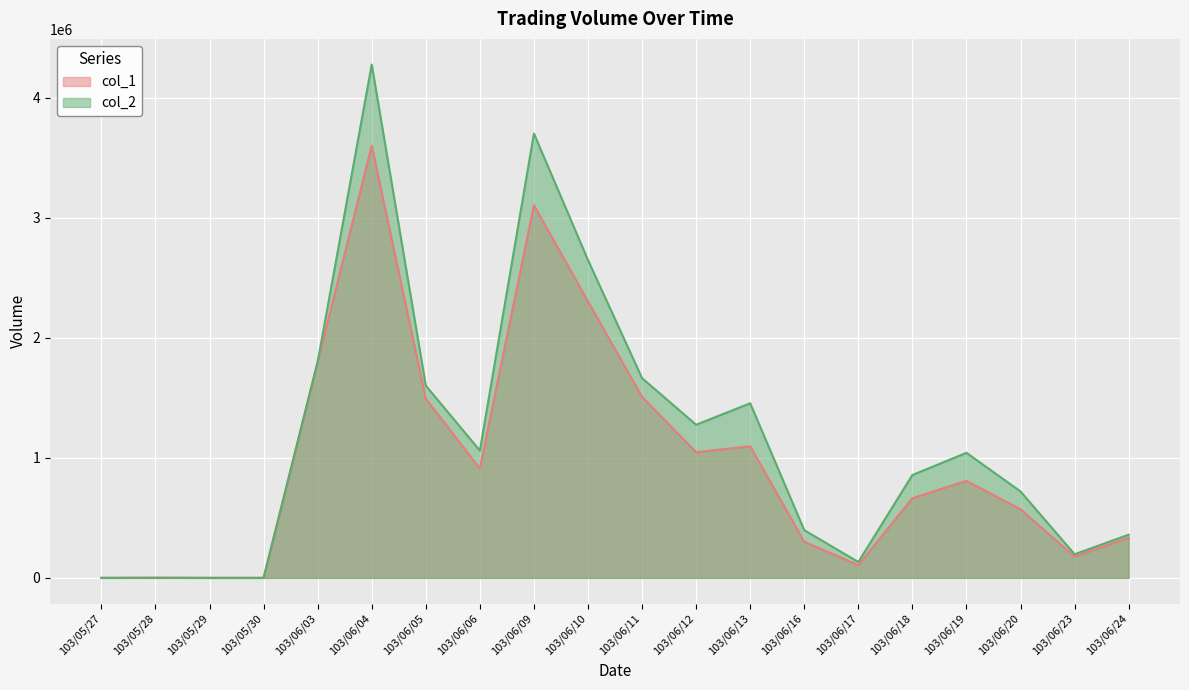

What is the difference between the col_1 values at 103/06/17 and 103/06/06?

805000